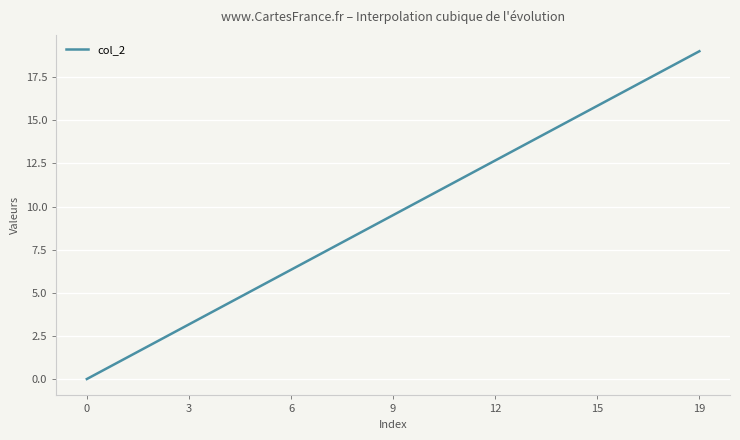

Which category has the highest value across all series?

19